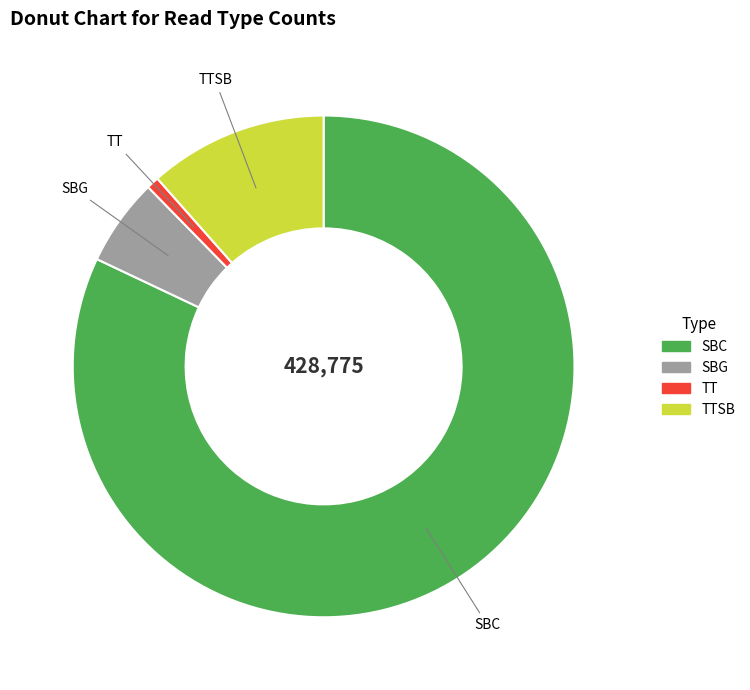

Is there any slice that represents more than half of the pie?

Yes